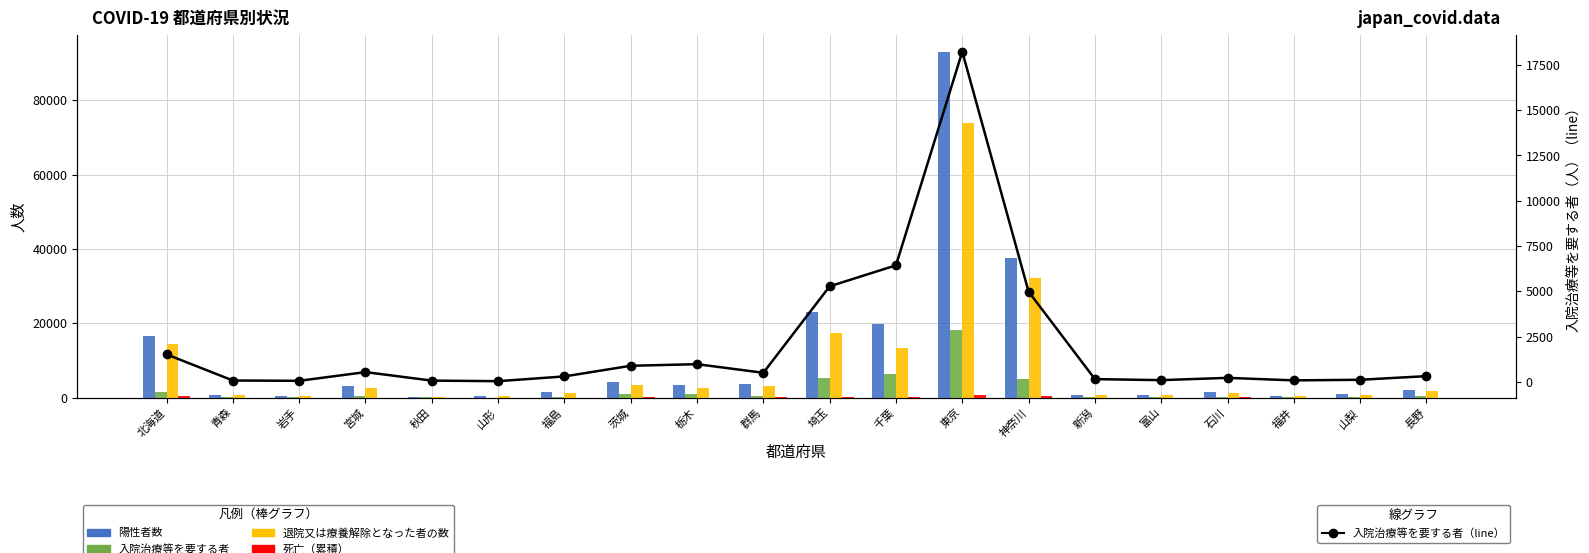

What is the spread (max minus min) of values at 青森?

668